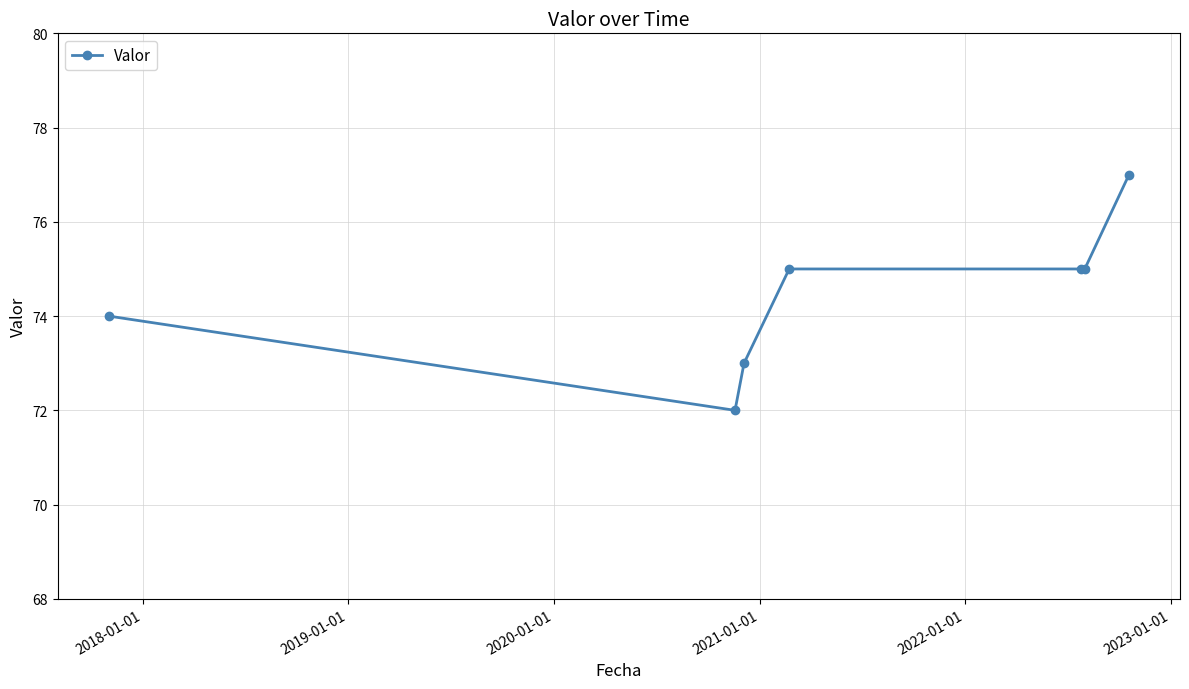

True or false: the data has more than 2 interior local peaks.

False